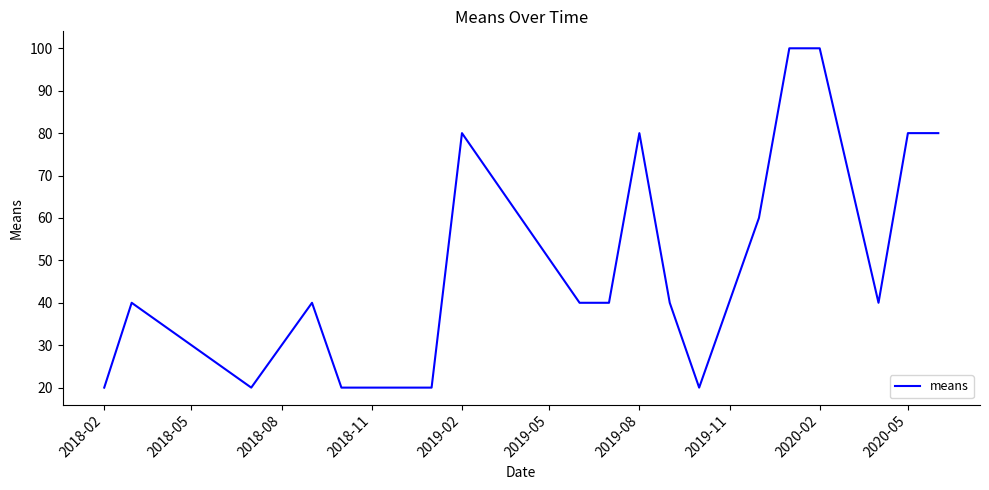

What is the greatest value displayed?

100